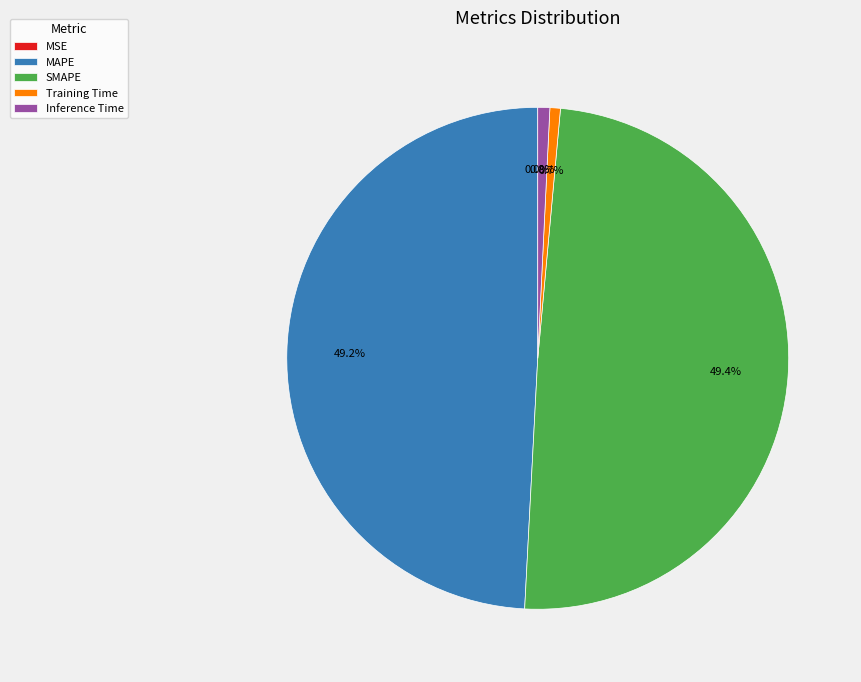

Is there a majority slice in this chart?

No